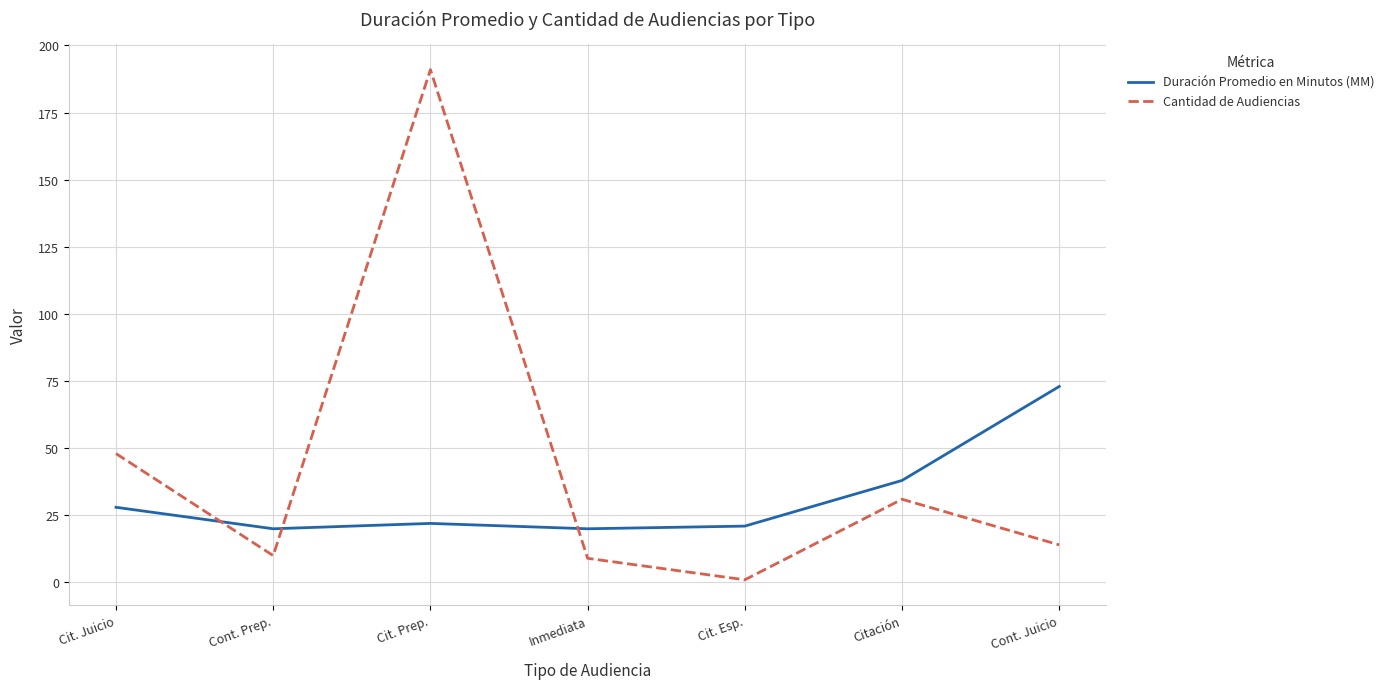

The value of Cantidad de Audiencias at Cit. Prep. is 282. True or false?

False